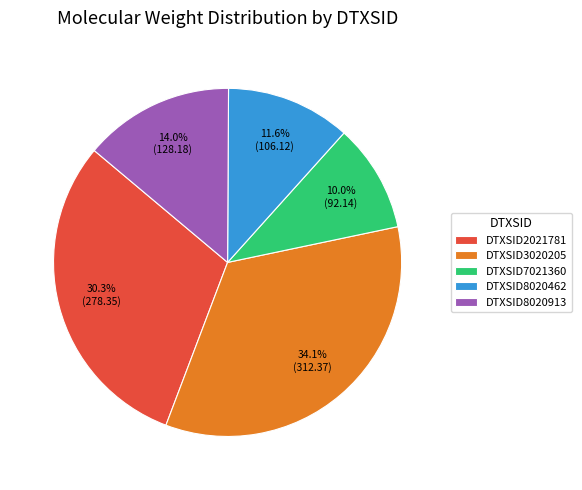

Is it true that DTXSID8020913 is 8% of the pie?

False